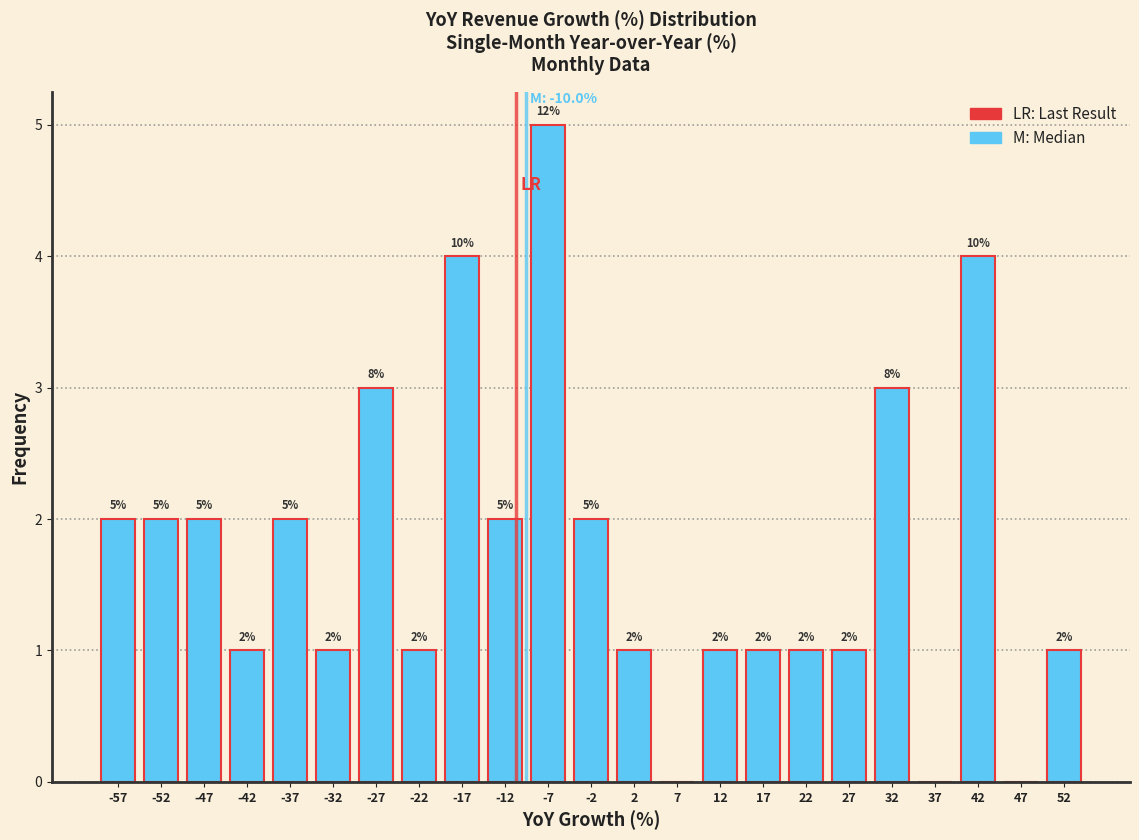

Over which range of the x-axis is the bar tallest?

-10 to -5